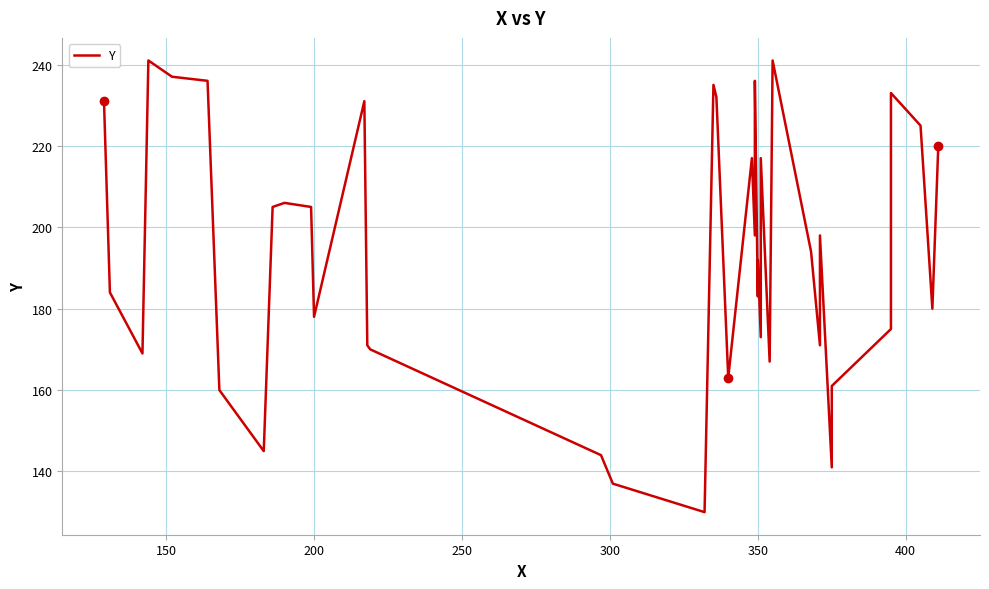

What is the minimum value shown in the chart?

130